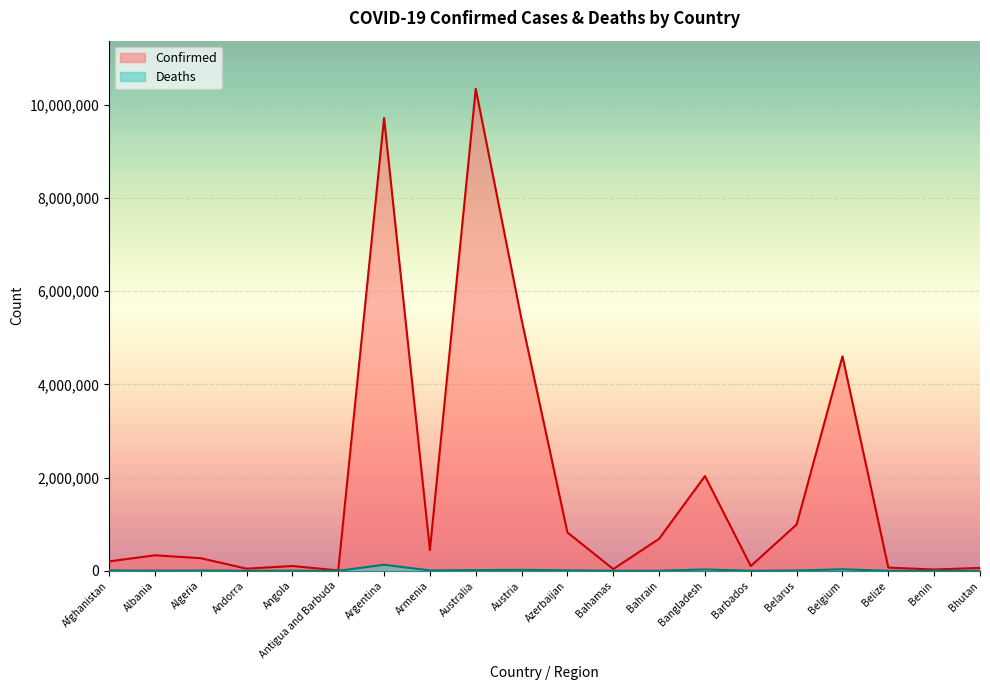

Which series has the widest spread of values?

Confirmed